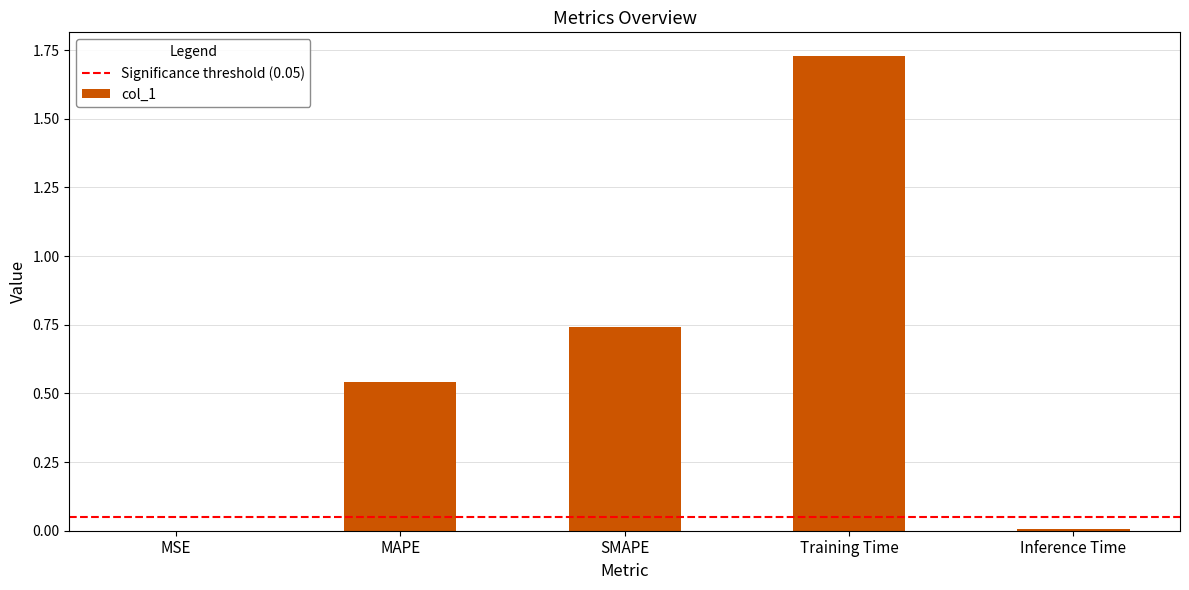

The value at SMAPE is 0.2. True or false?

False